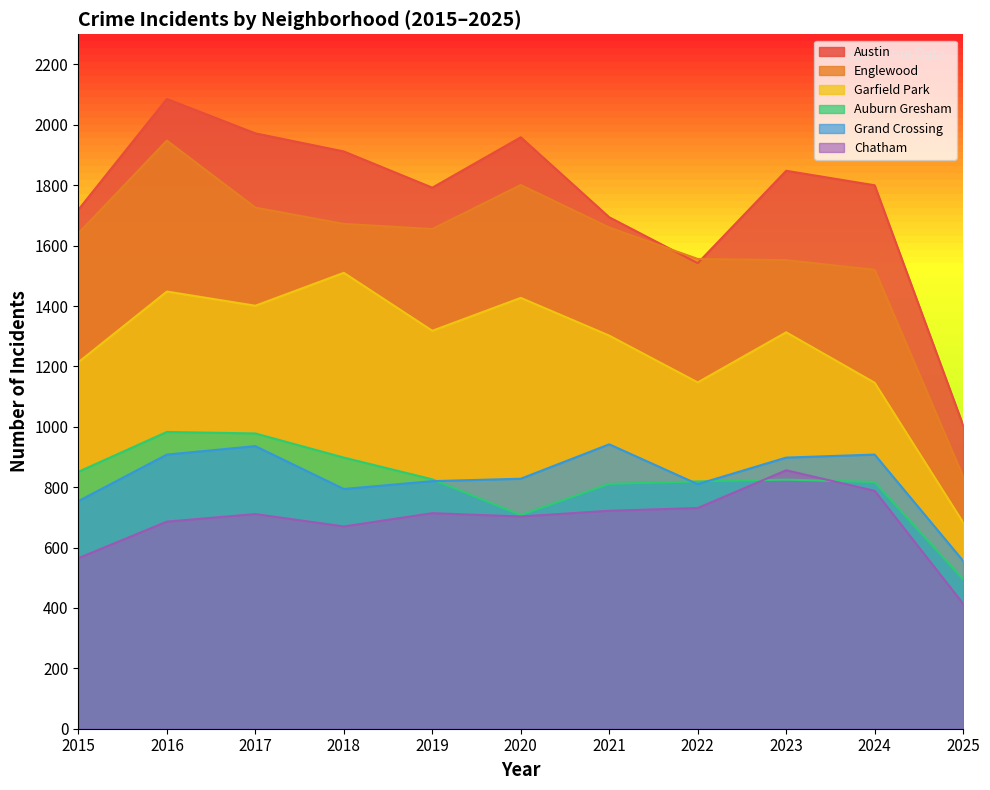

What is the highest value of the Englewood series?

1948